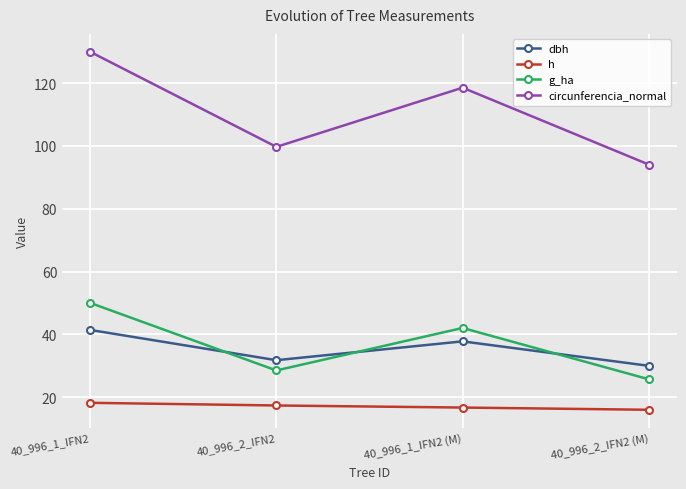

Which series has the widest spread of values?

circunferencia_normal